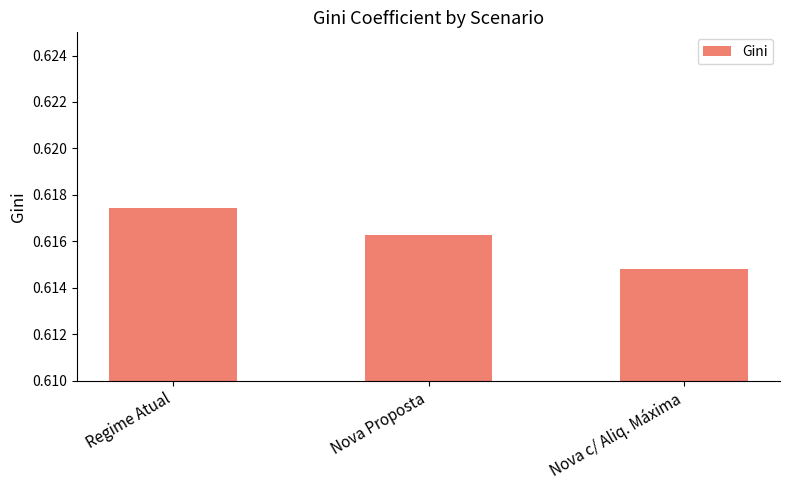

The chart shows a value of 0.2 at Nova Proposta. True or false?

False